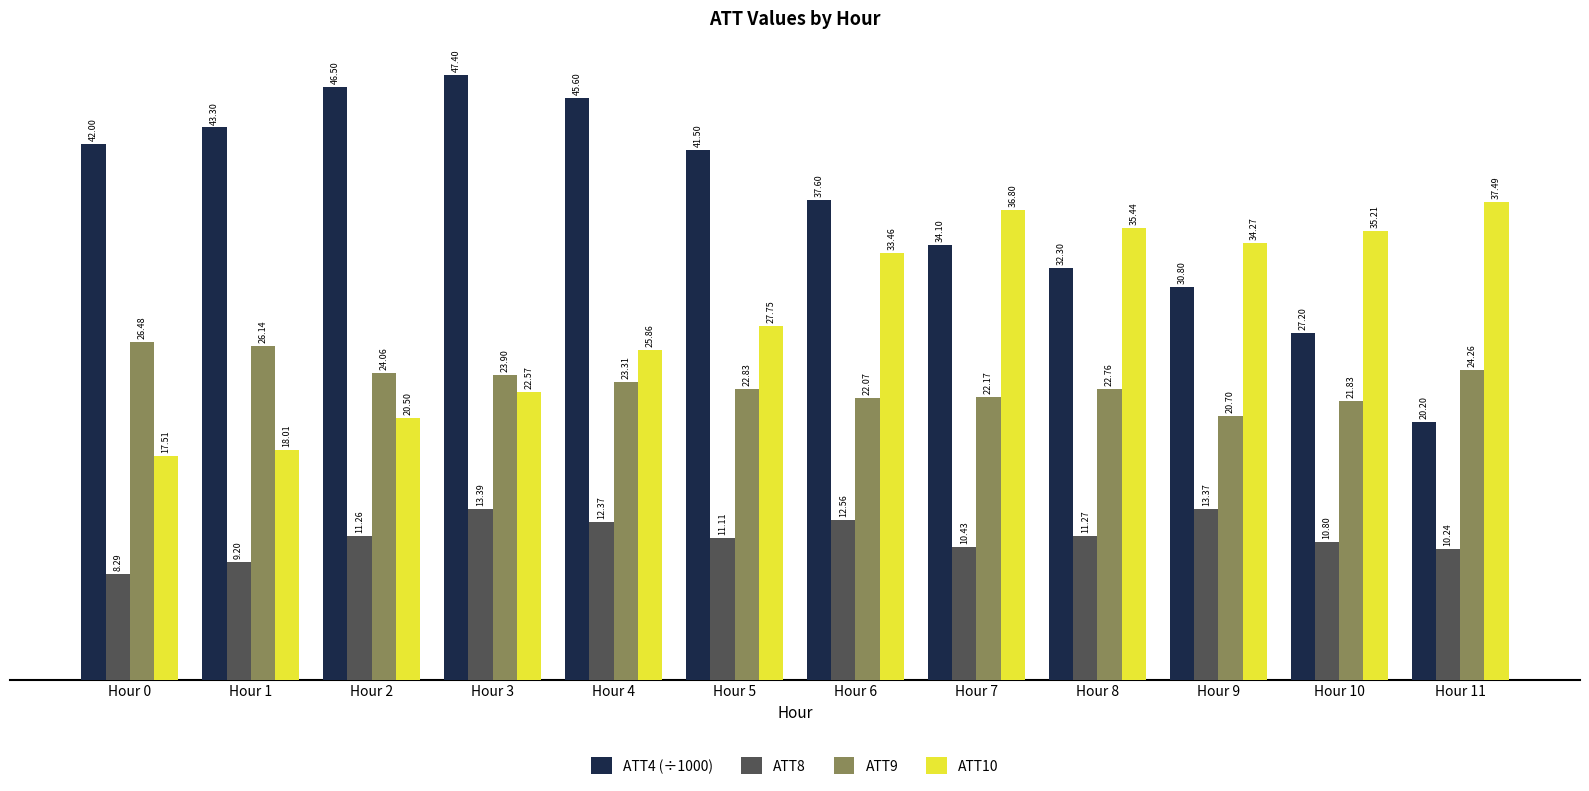

What are all the series names shown in the legend?

ATT4 (÷1000), ATT8, ATT9, ATT10